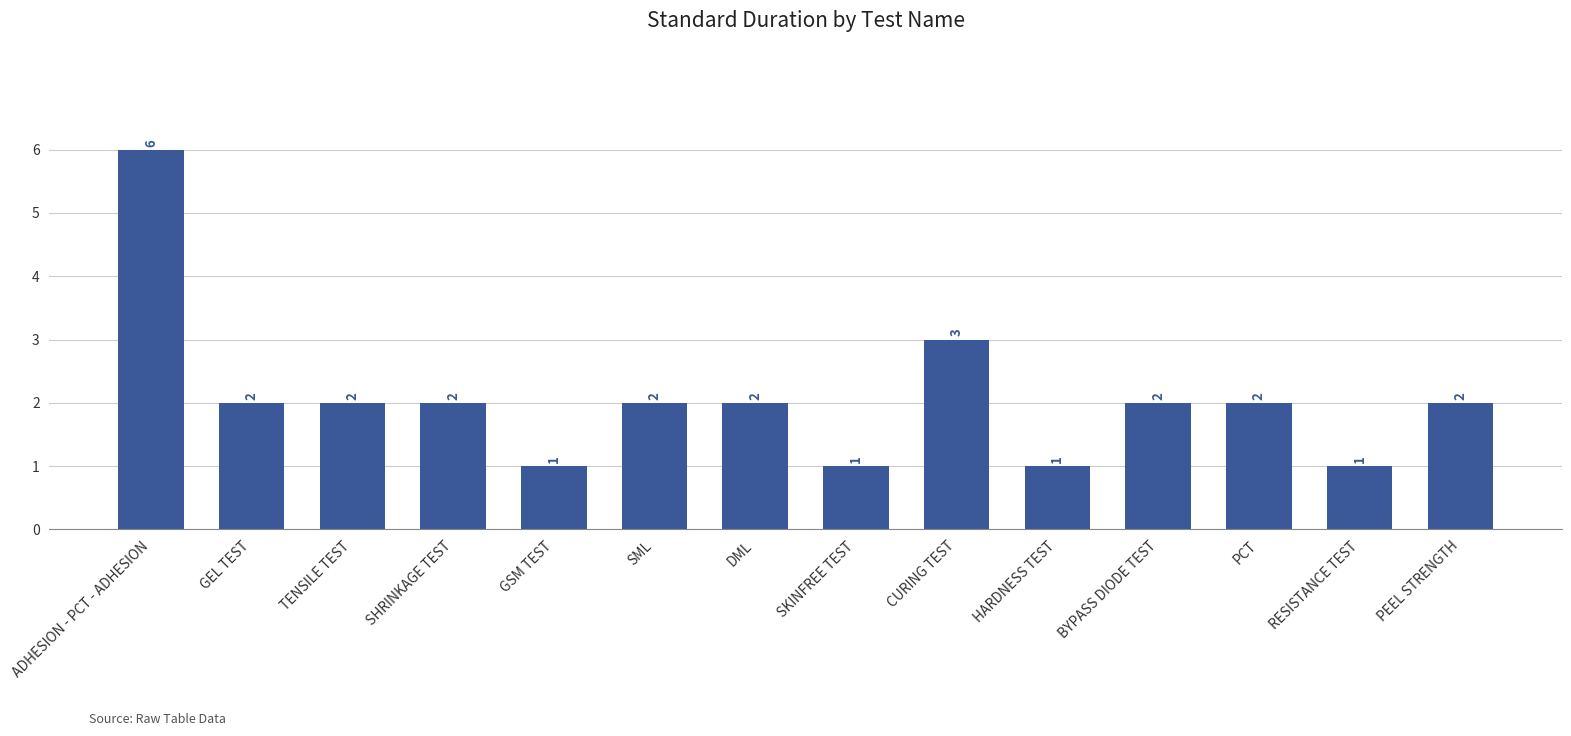

What is the greatest value displayed?

6